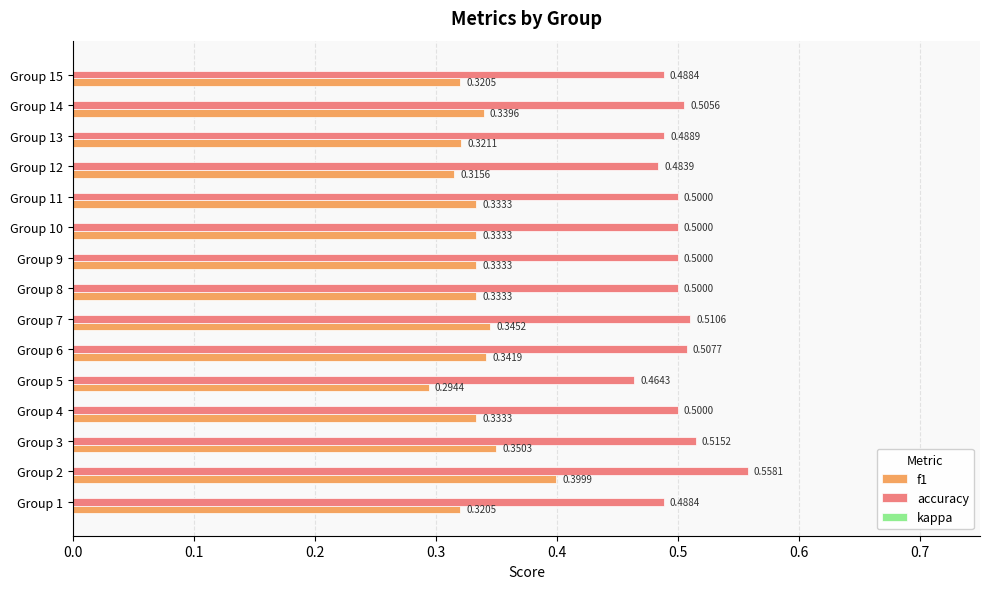

At Group 1, list the series in order from largest to smallest.

accuracy, f1